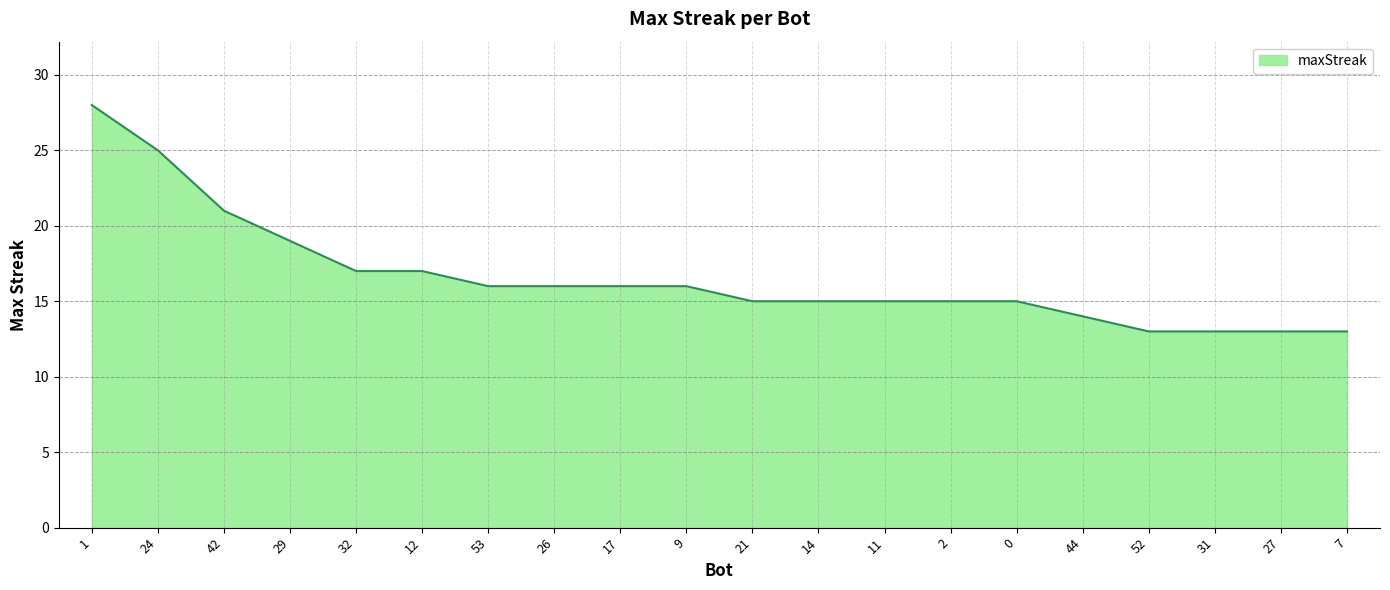

Reading left to right, extract all data points from this chart.

1=28	24=25	42=21	29=19	32=17	12=17	53=16	26=16	17=16	9=16	21=15	14=15	11=15	2=15	0=15	44=14	52=13	31=13	27=13	7=13